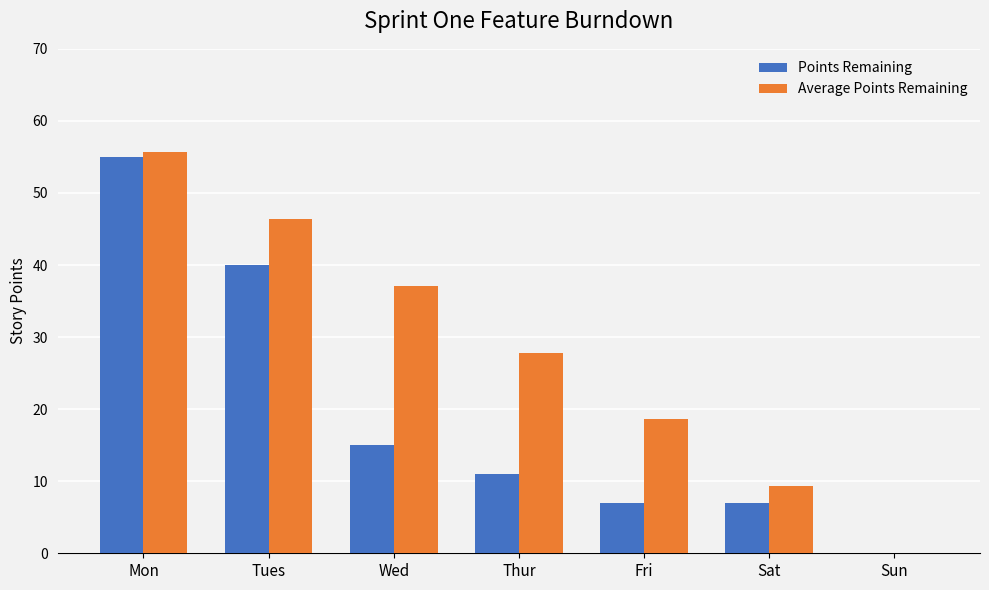

The Points Remaining series shows 7.0 at Sat. True or false?

True